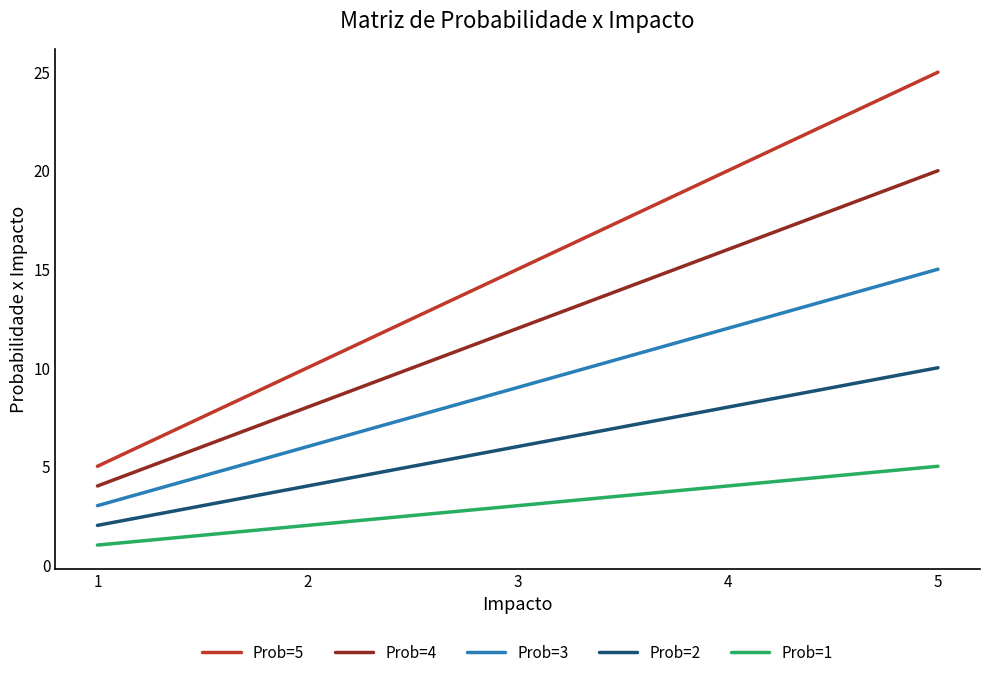

True or false: Prob=4 and Prob=2 cross at least once.

False